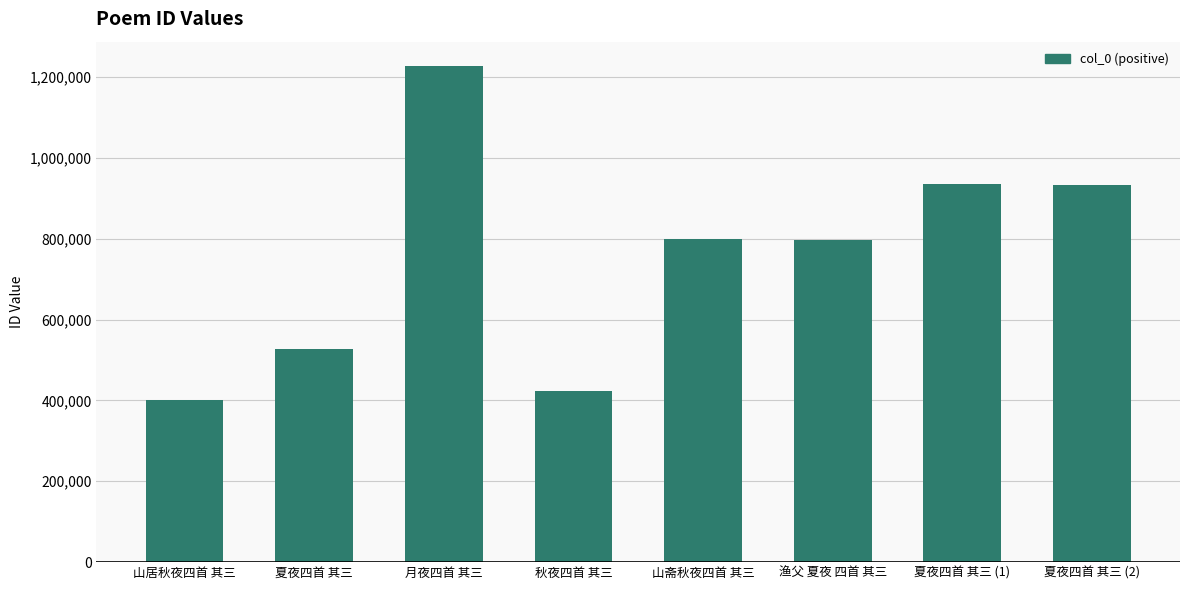

Which label corresponds to the largest value in the chart?

月夜四首 其三